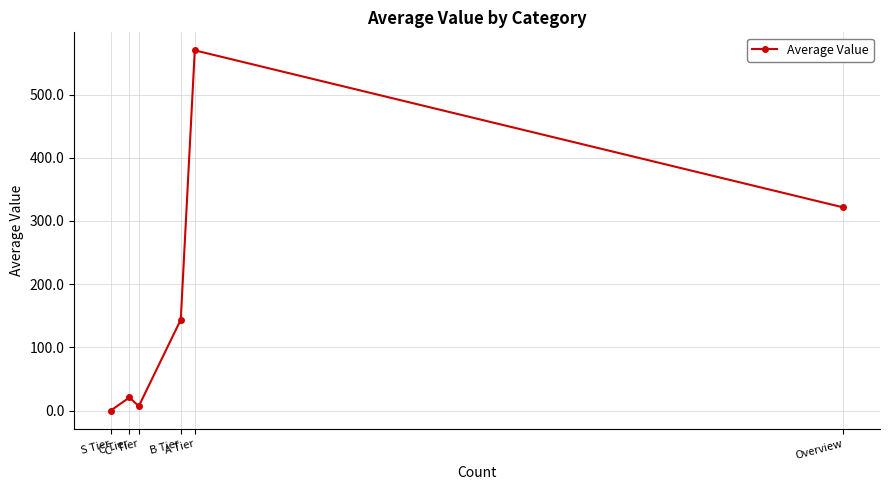

Where does the data first go above 143?

B Tier